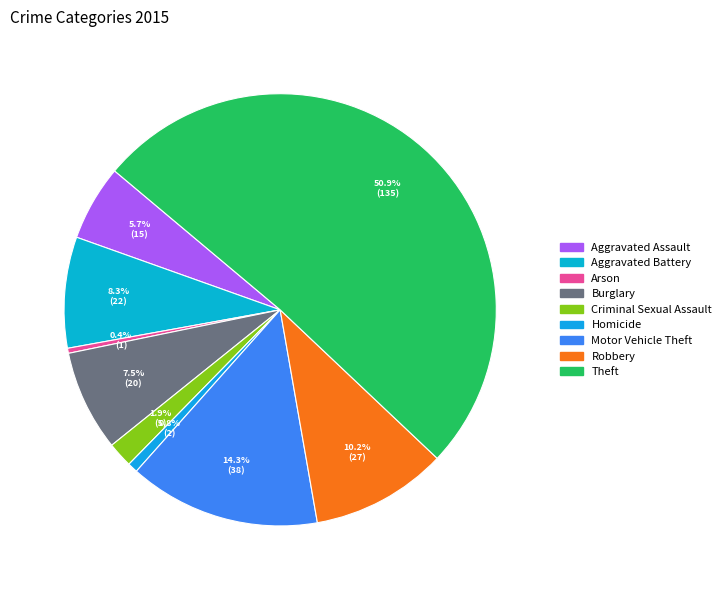

Combined, do Aggravated Battery and Theft account for over 50%?

Yes